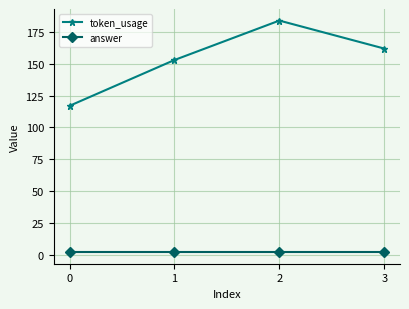

Is the value of token_usage at 1 greater than the value of answer at 0?

Yes